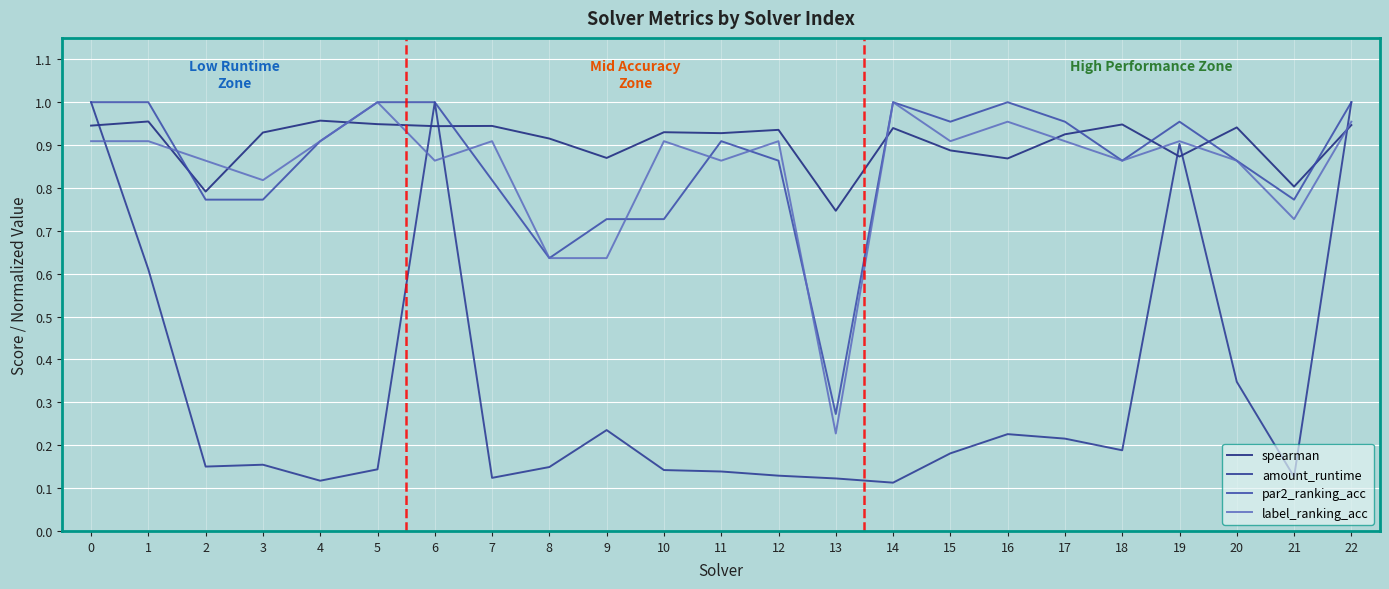

How many times do spearman and label_ranking_acc cross each other?

9